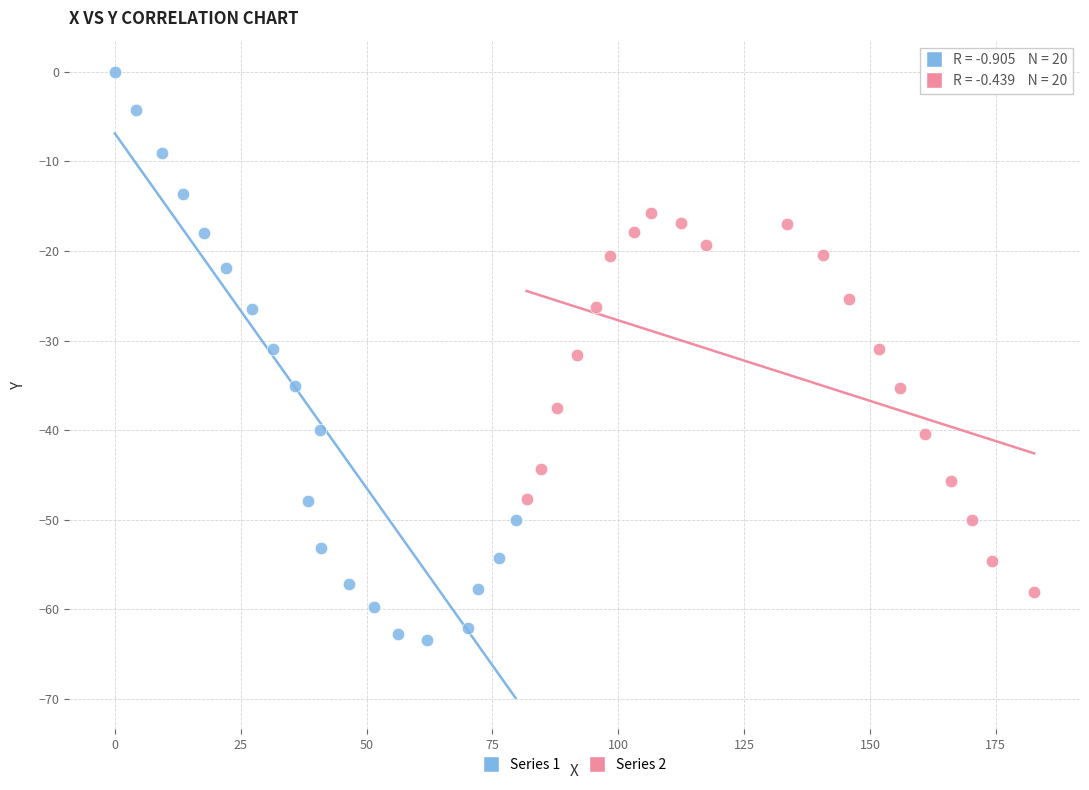

Which series reaches the maximum Y coordinate?

Series 1